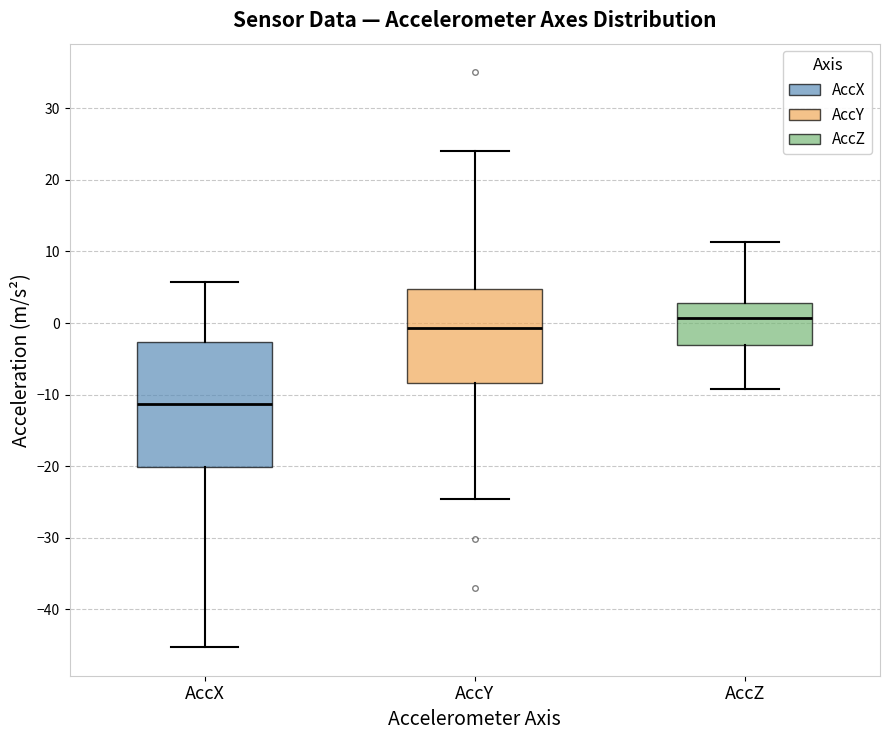

Which box has the highest median line?

AccZ